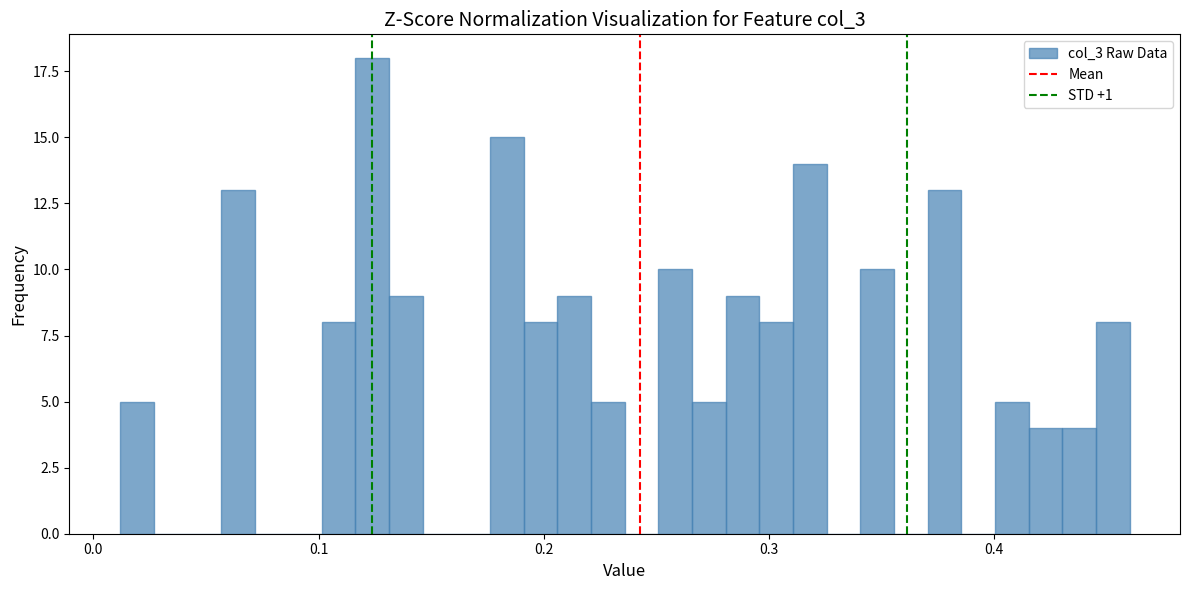

Read against the x-axis, roughly where is the centre of the tallest bar?

0.12